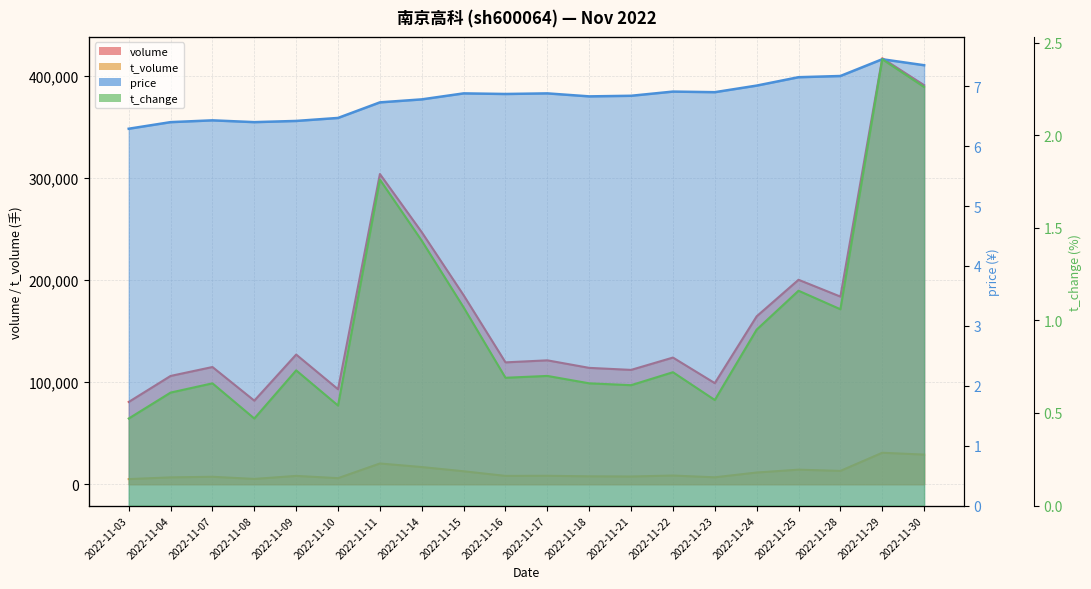

What is the spread (max minus min) of values at 2022-11-03?

80659.5